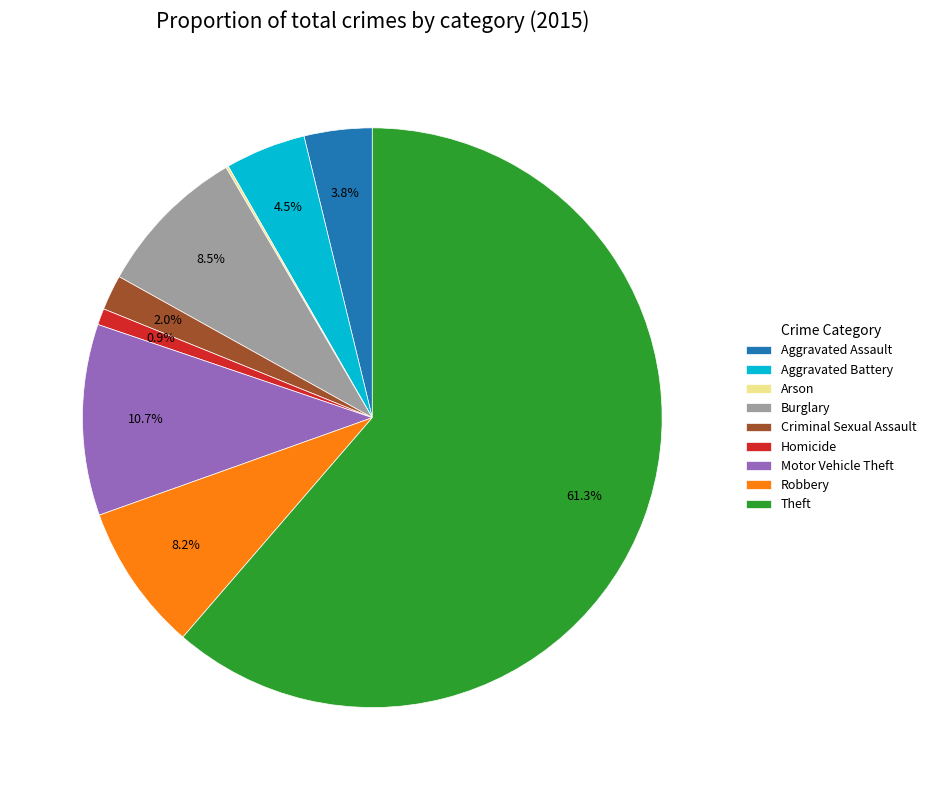

What percentage is the Theft slice, to the nearest percent?

61%